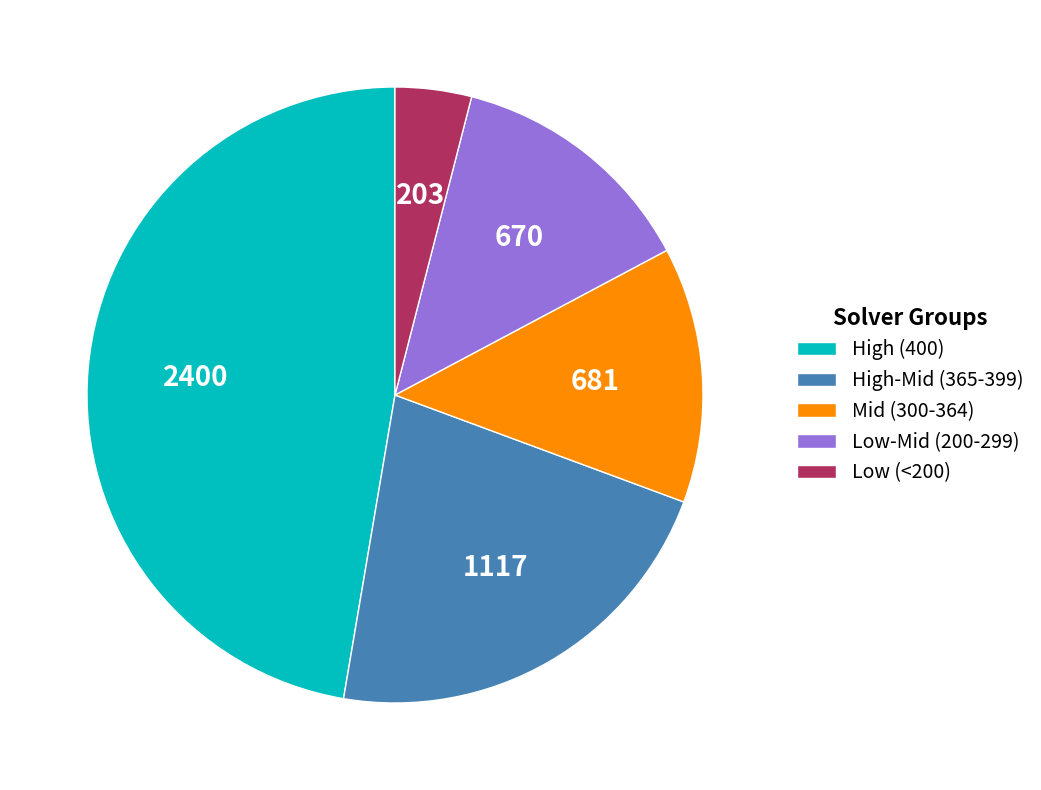

Is the sum of High (400) and High-Mid (365-399) greater than half?

Yes